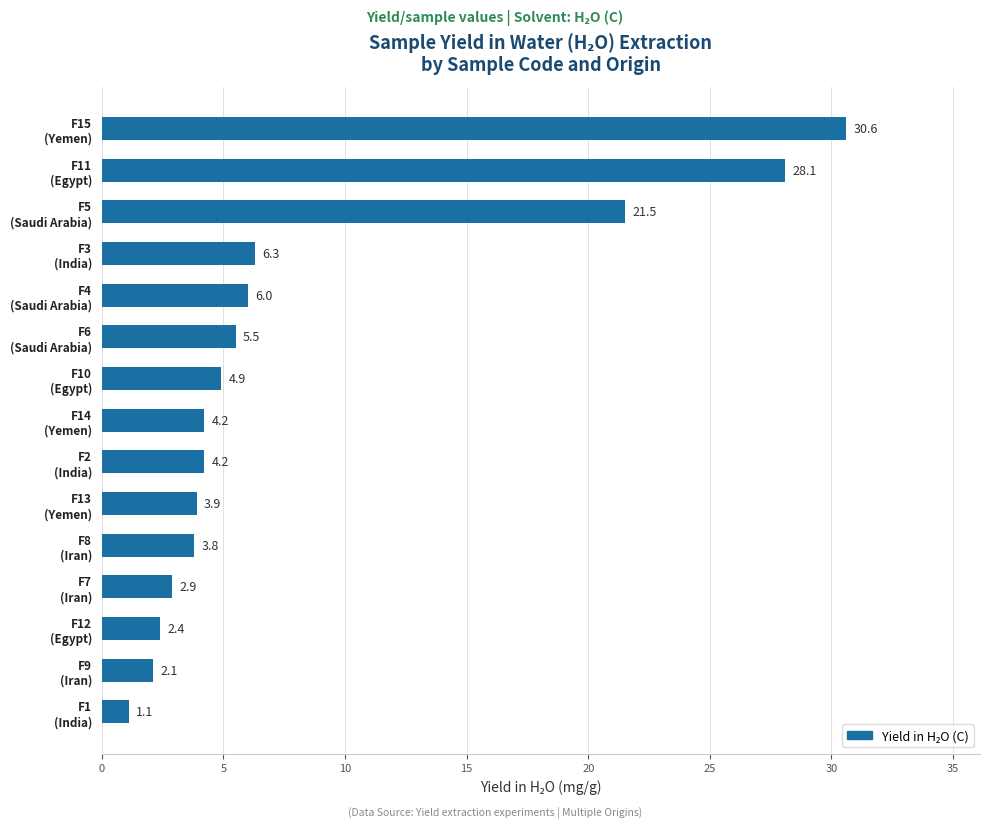

Reading bottom to top, extract all data points from this chart.

1.1	2.1	2.4	2.9	3.8	3.9	4.2	4.2	4.9	5.5	6.0	6.3	21.5	28.1	30.6